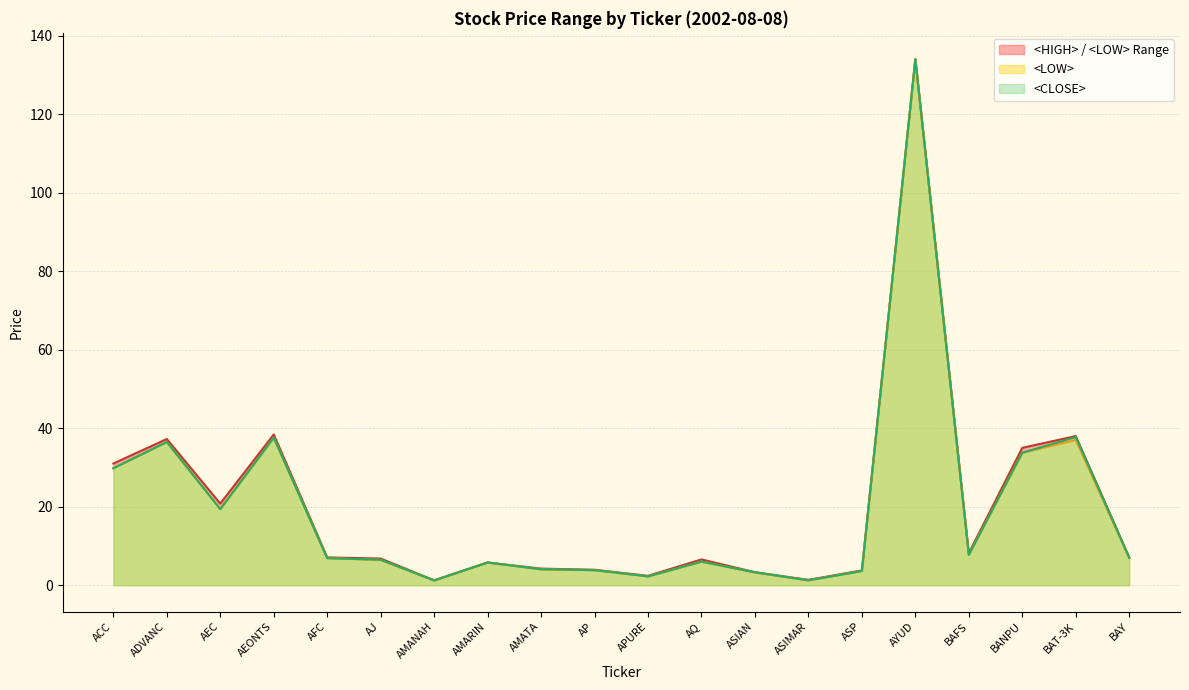

How many data points in <CLOSE> are above 6?

12